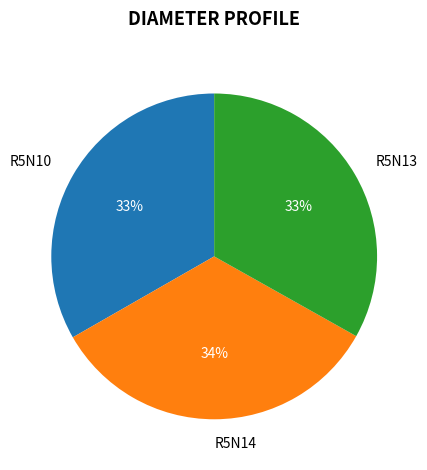

Combined, do R5N10 and R5N14 account for over 50%?

Yes